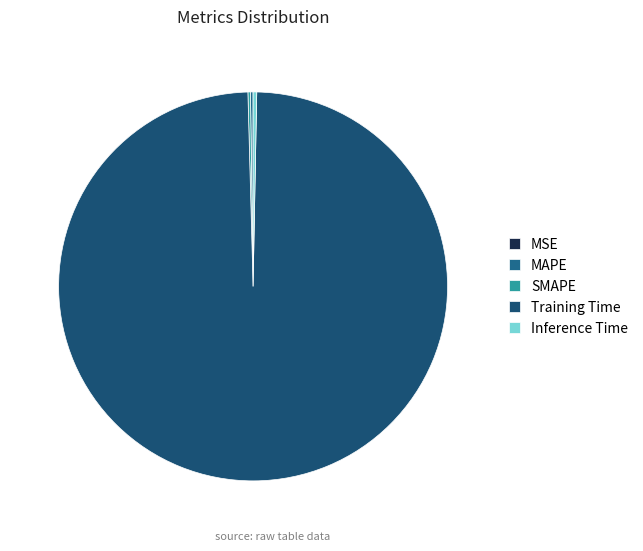

Rank the categories by value from highest to lowest.

Training Time, Inference Time, SMAPE, MAPE, MSE